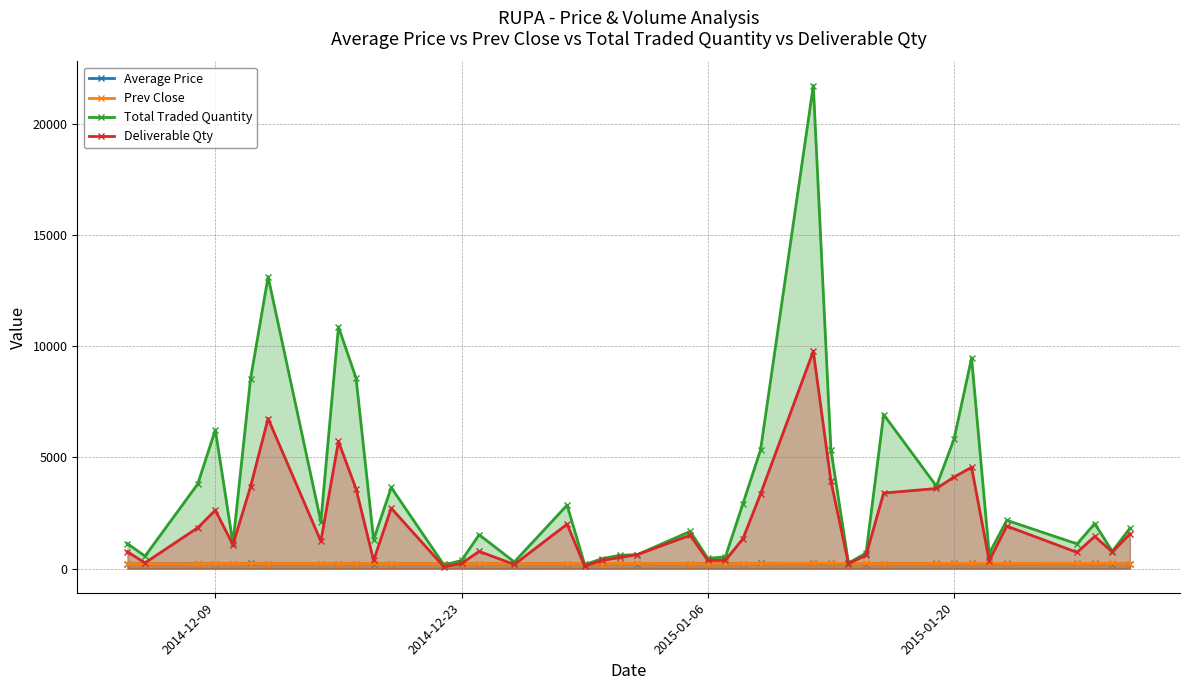

True or false: Average Price has more than 0 interior local peaks.

True